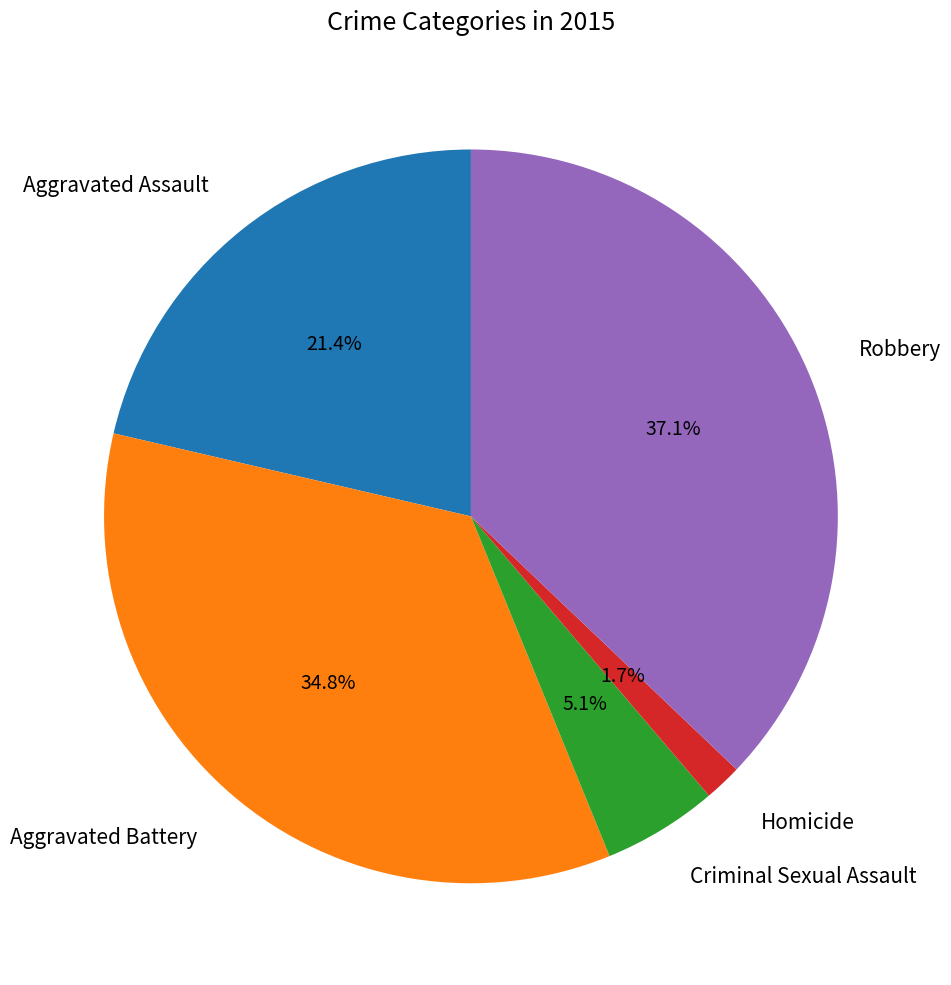

What portion of the pie excludes Aggravated Assault?

78.6%